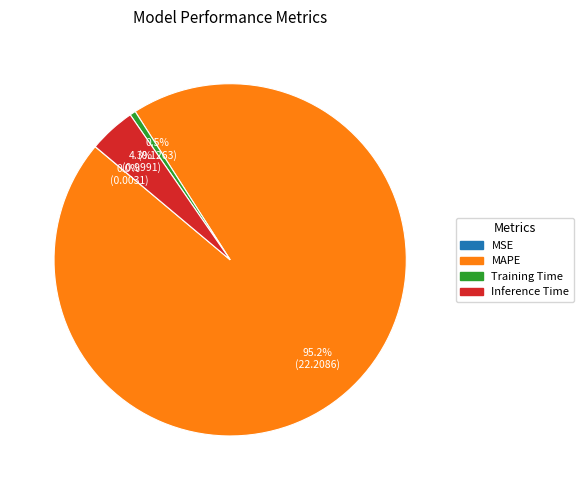

To the nearest percent, what is the difference between the largest and smallest slice percentages?

95%